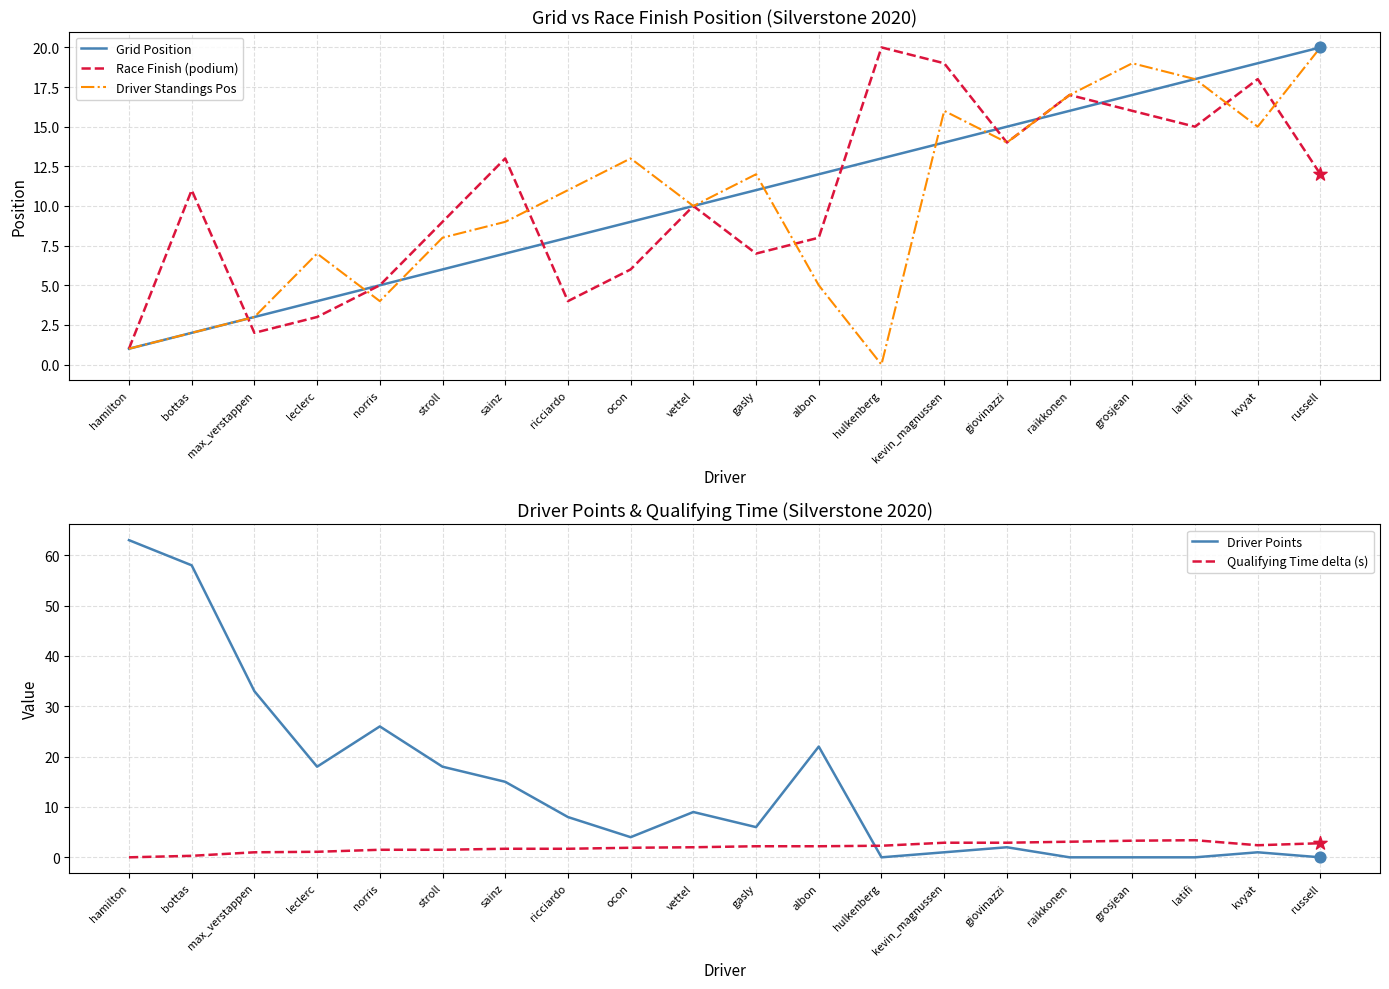

Which series has the largest Y range (max minus min)?

Driver Points